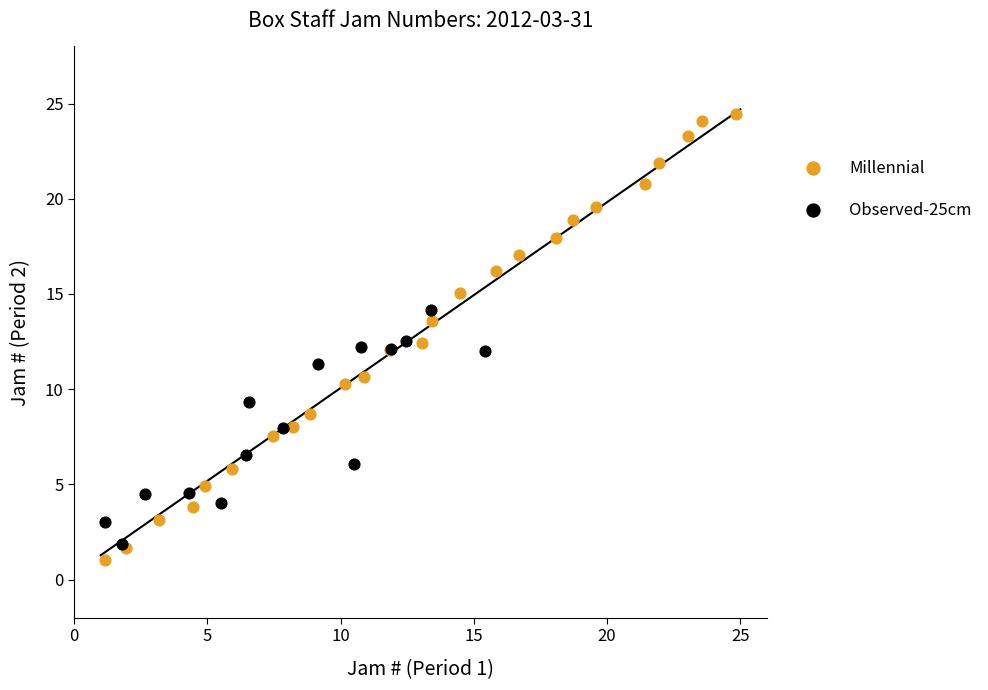

Which series has the largest Y range (max minus min)?

Millennial